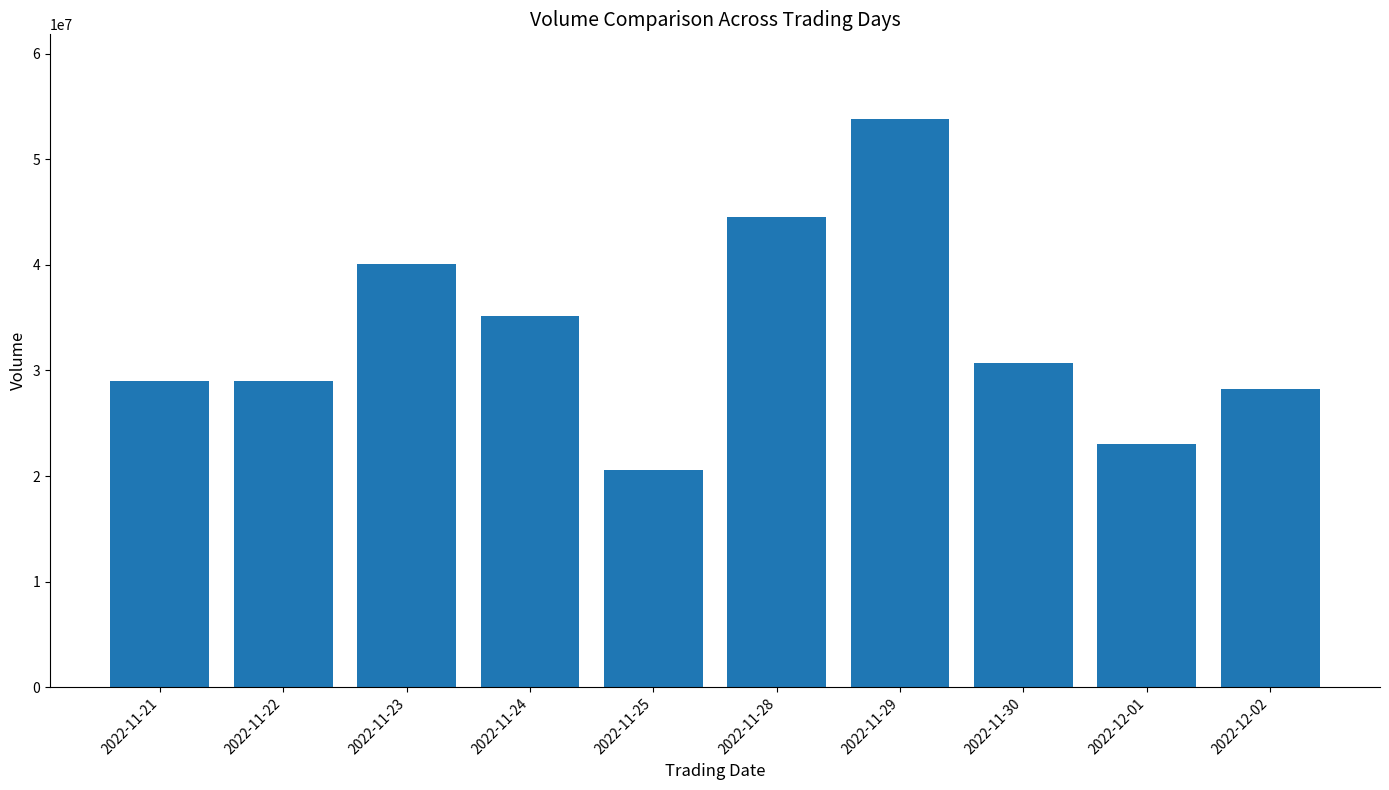

What is the smallest value displayed?

20584700